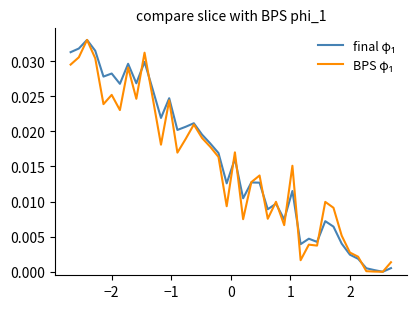

How many lines are shown in the chart?

2